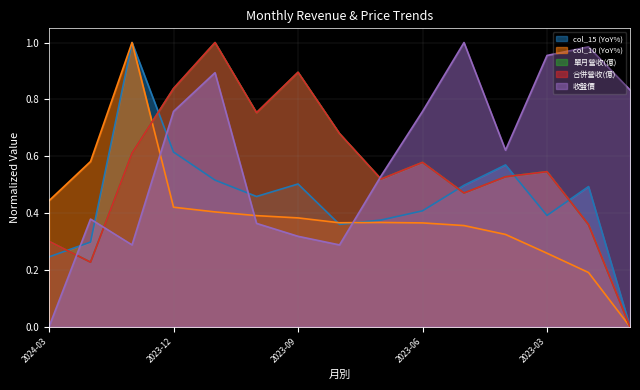

At how many categories does at least one series exceed 0?

15